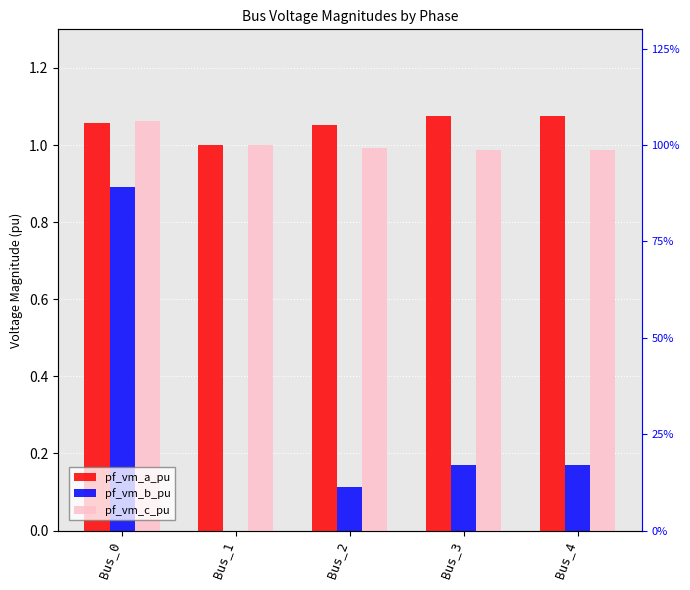

Which series has the largest total across all categories?

pf_vm_a_pu